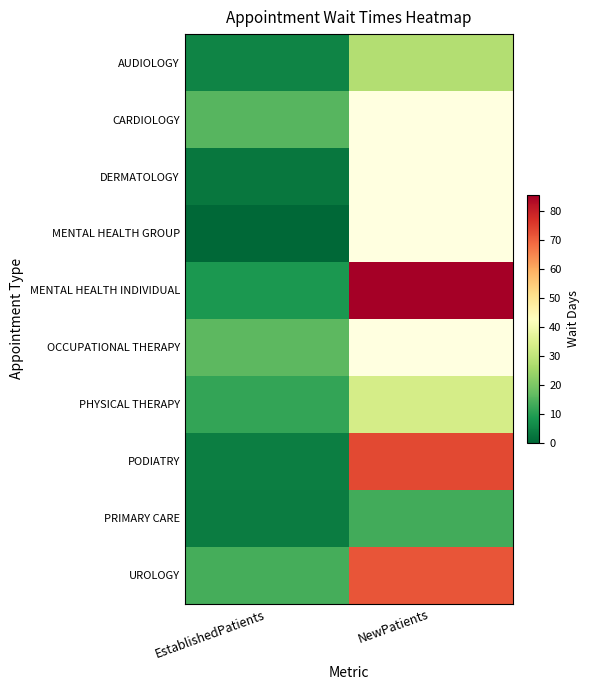

How many values in the UROLOGY series are below 71?

1